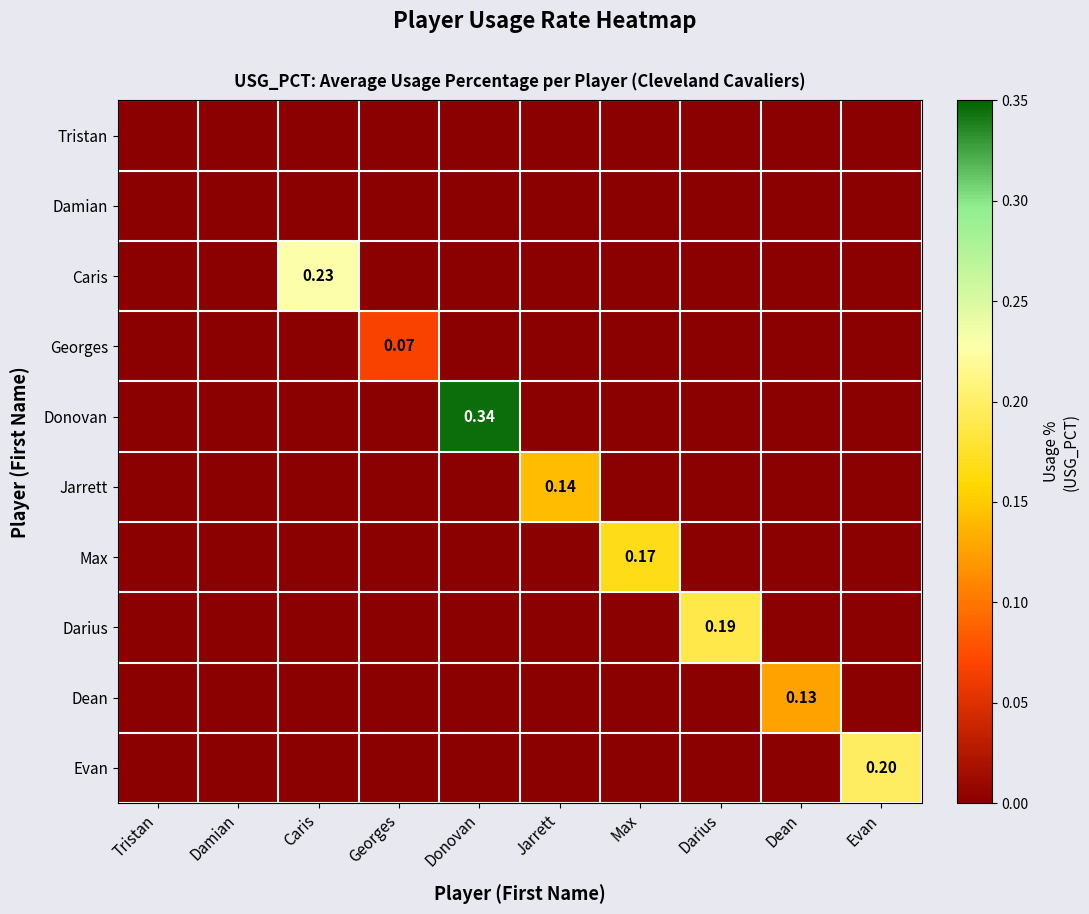

At how many categories does at least one series exceed 0?

8